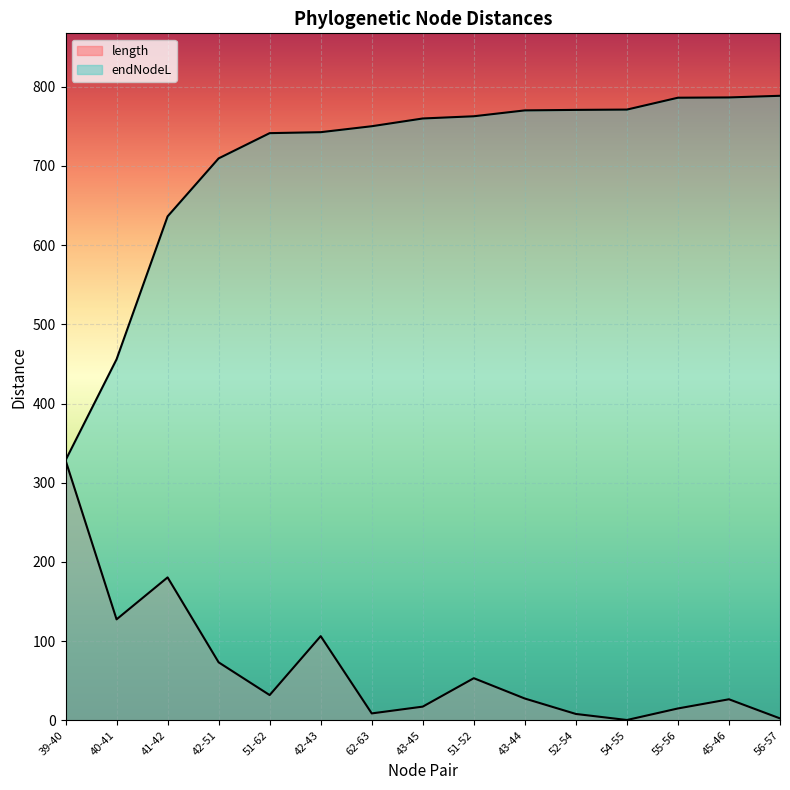

What is the difference between the highest and lowest values at 55-56?

771.1